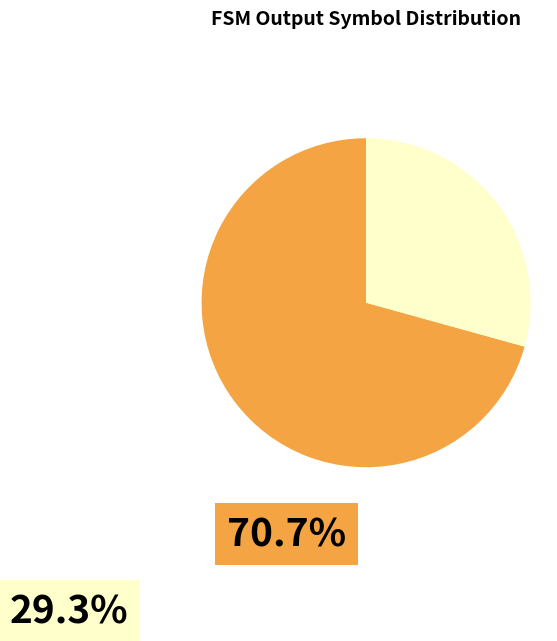

Is there a majority slice in this chart?

Yes